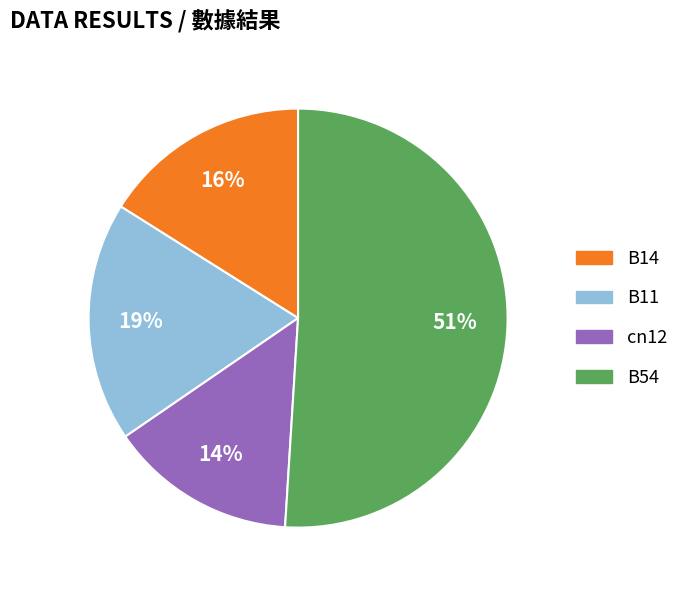

Is there a majority slice in this chart?

Yes